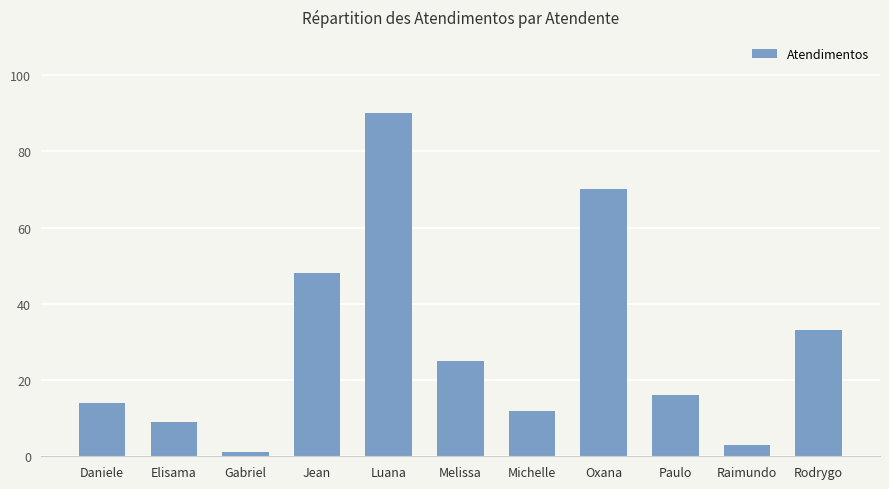

The chart shows a value of 17 at Melissa. True or false?

False